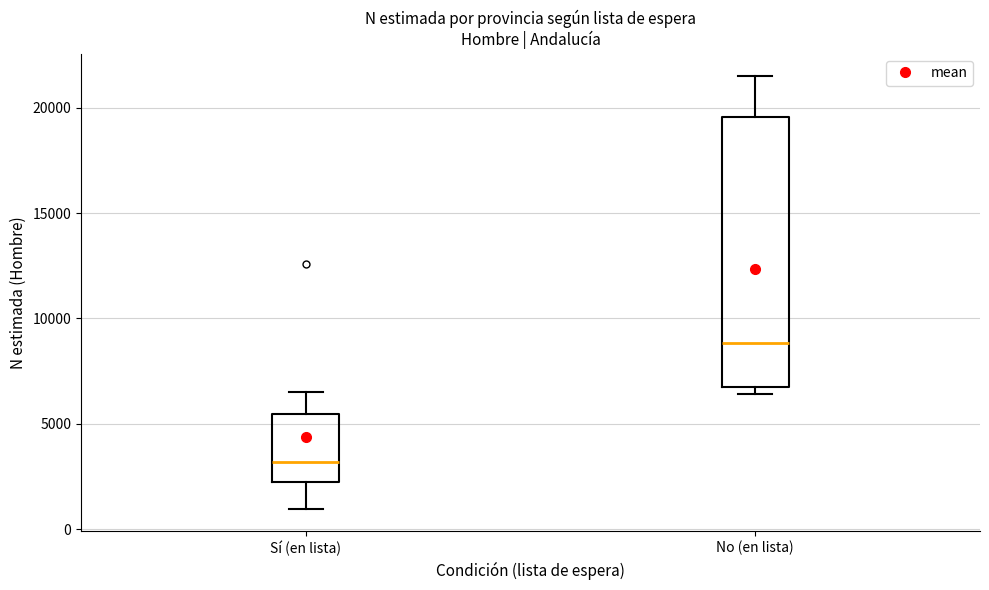

Where does the upper whisker of the box for No (en lista) end on the y-axis? The values are not printed on the chart, so give them approximately, as read against the axis.

21500